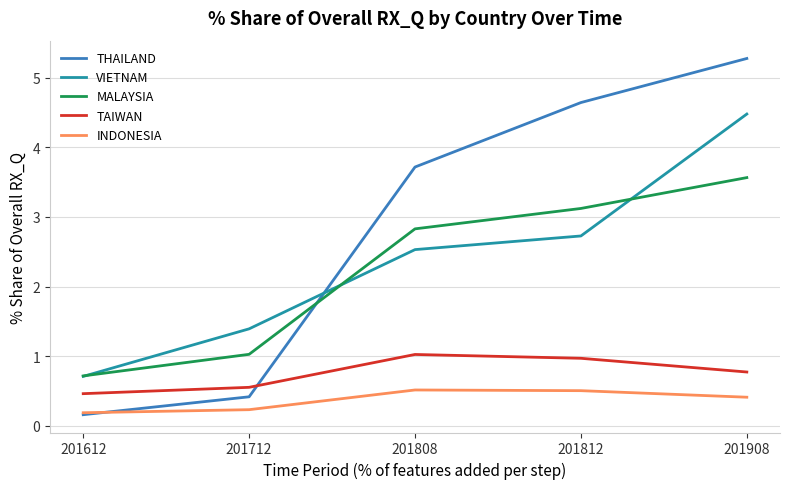

What is the spread (max minus min) of values at 201812?

4.1